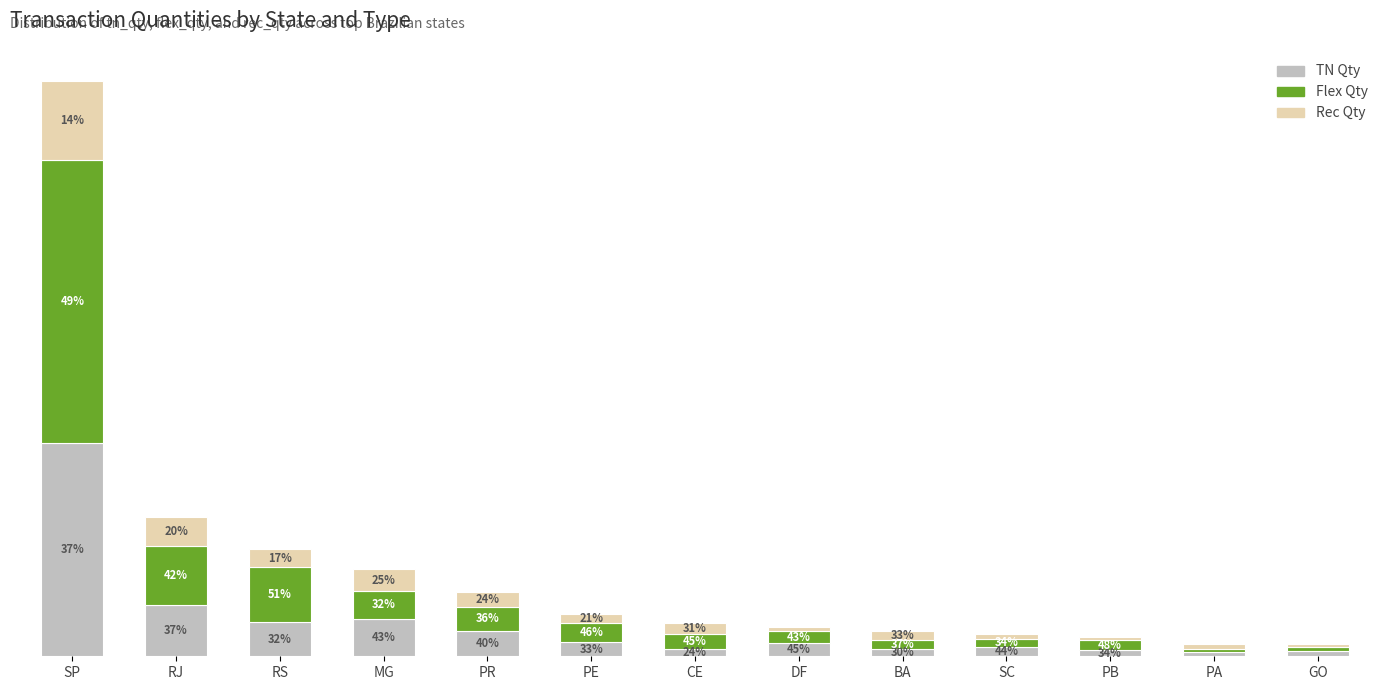

What are all the series names shown in the legend?

TN Qty, Flex Qty, Rec Qty